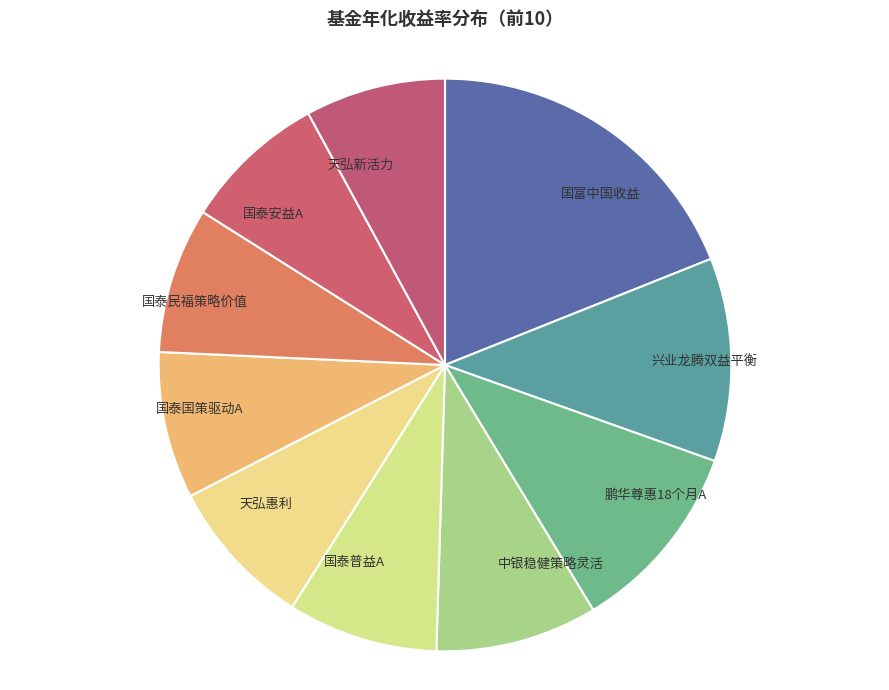

Is there a majority slice in this chart?

No